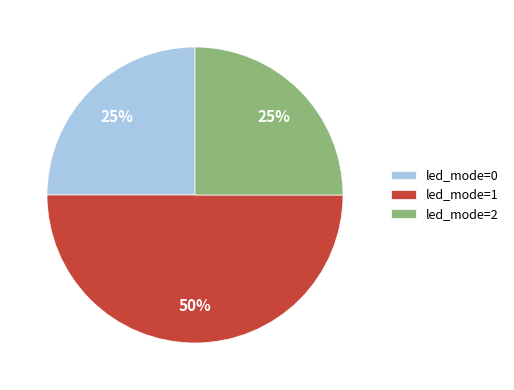

What is the largest slice in the pie chart?

led_mode=1